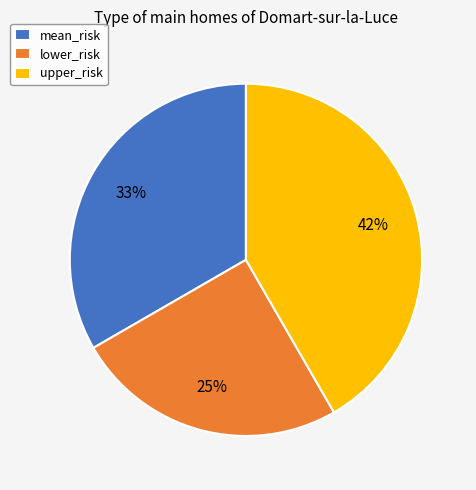

True or false: mean_risk accounts for 33% of the total.

True